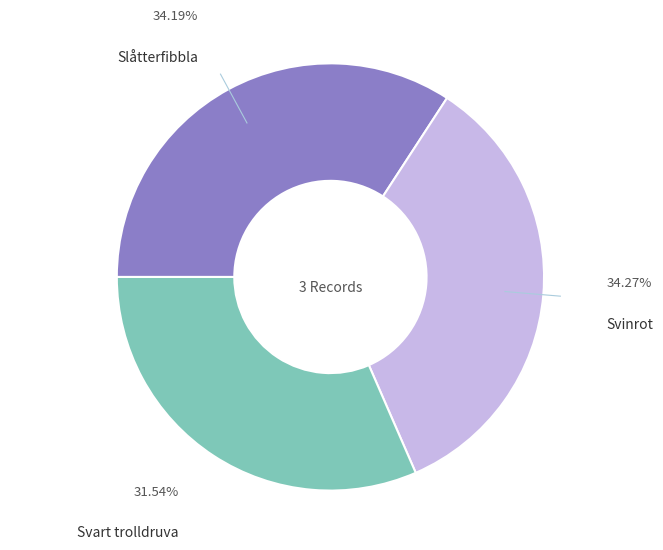

What is the ratio of the value at Slåtterfibbla to the value at Svinrot?

1.0